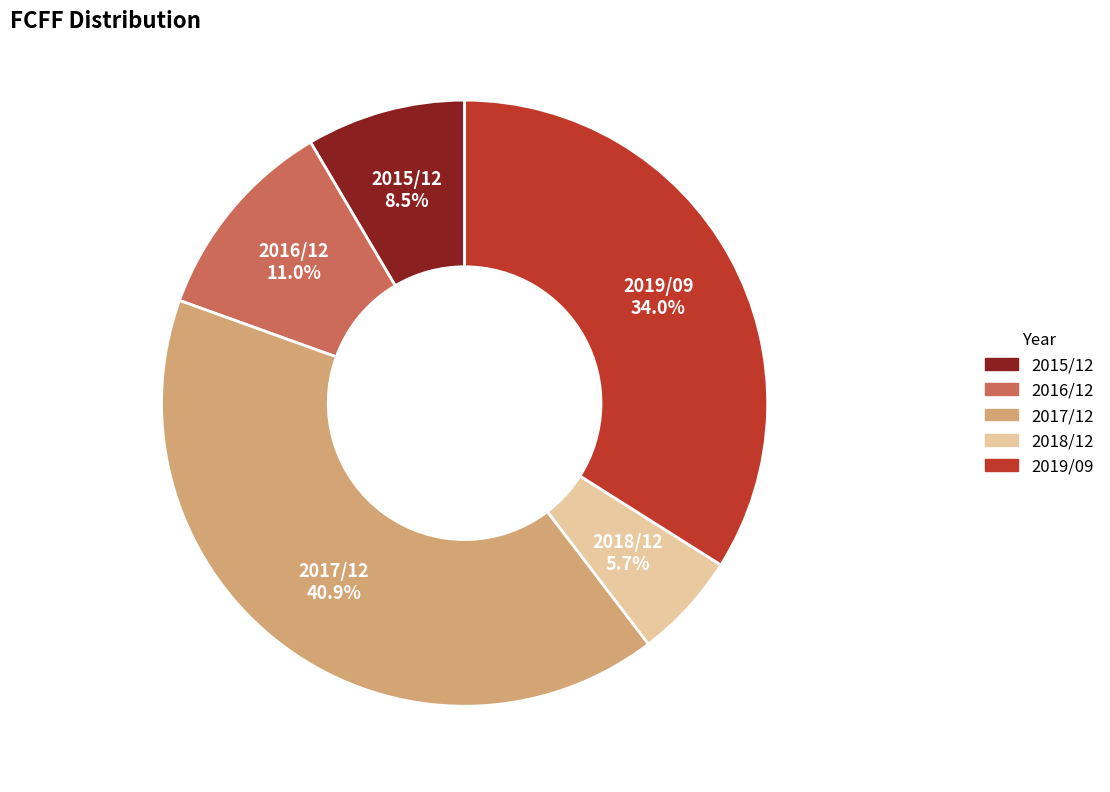

What percentage is the 2016/12 slice, to the nearest percent?

11%